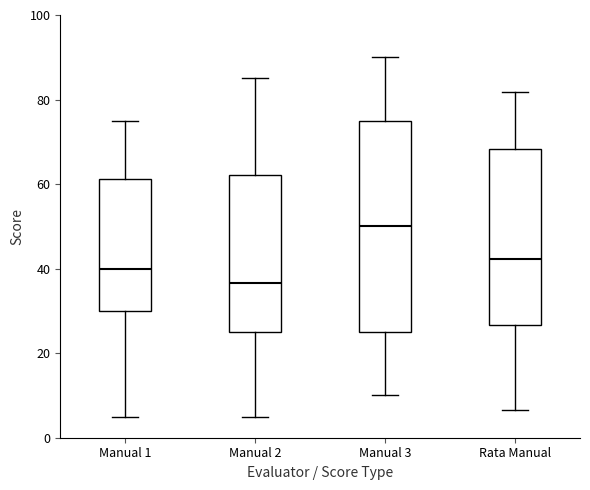

Which box is the tallest, from its lower edge to its upper edge?

Manual 3